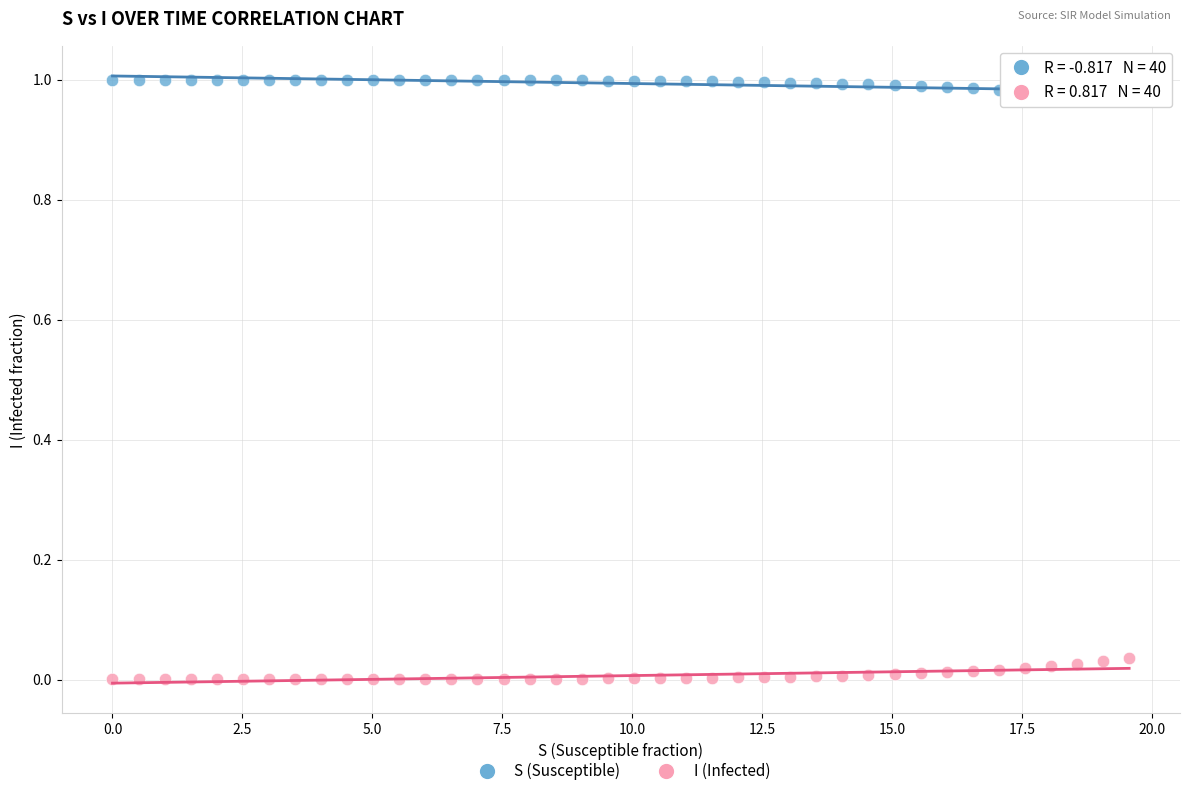

What are all the series names shown in the legend?

S (Susceptible), I (Infected)